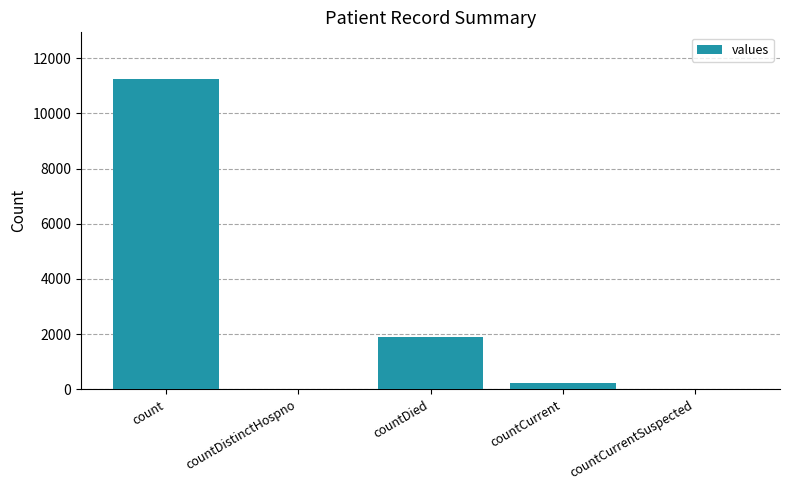

At which label is the value closest to 5626?

countDied